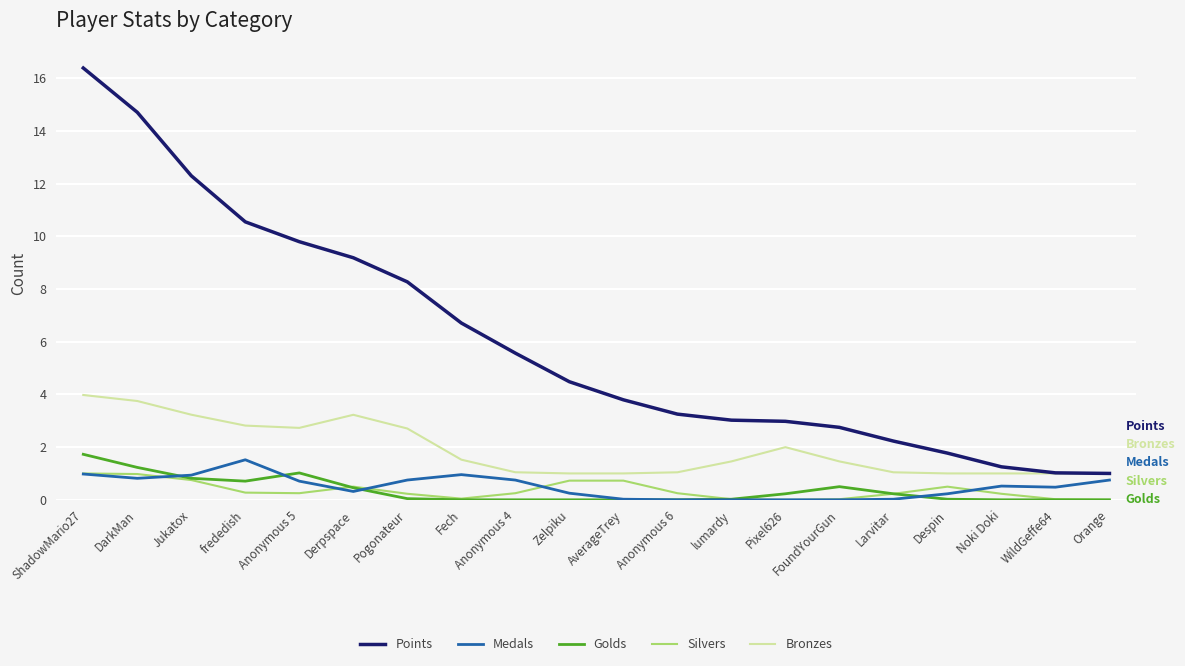

True or false: Golds and Points intersect in this chart.

False